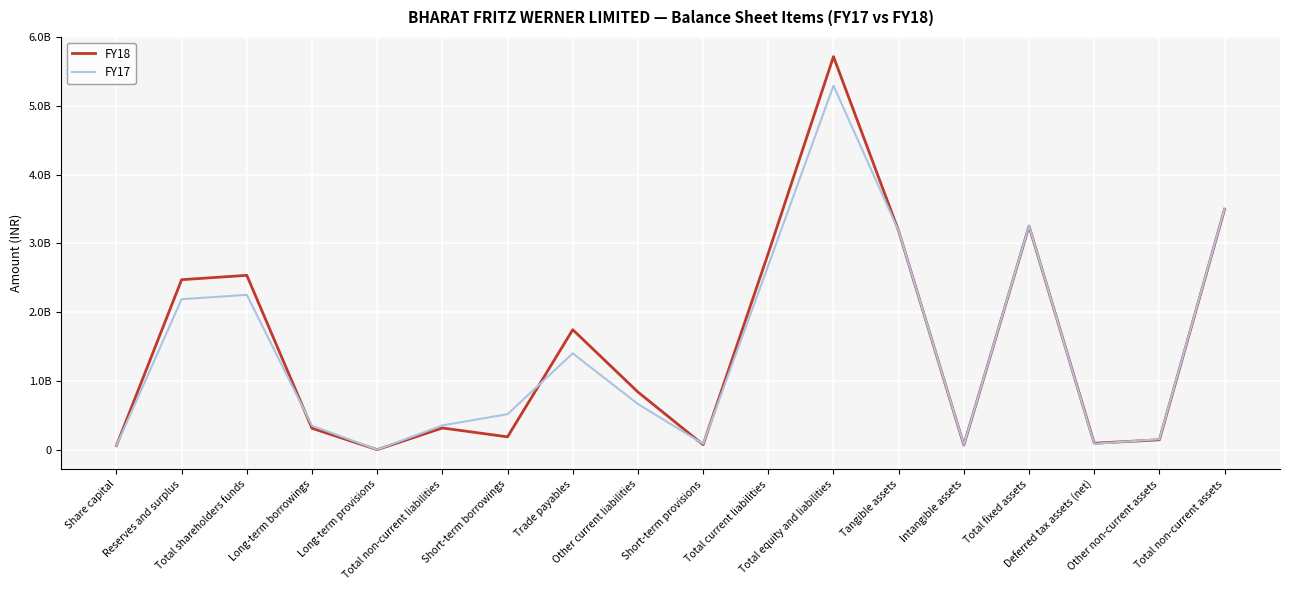

Where does the FY17 series first go above 667800000?

Reserves and surplus